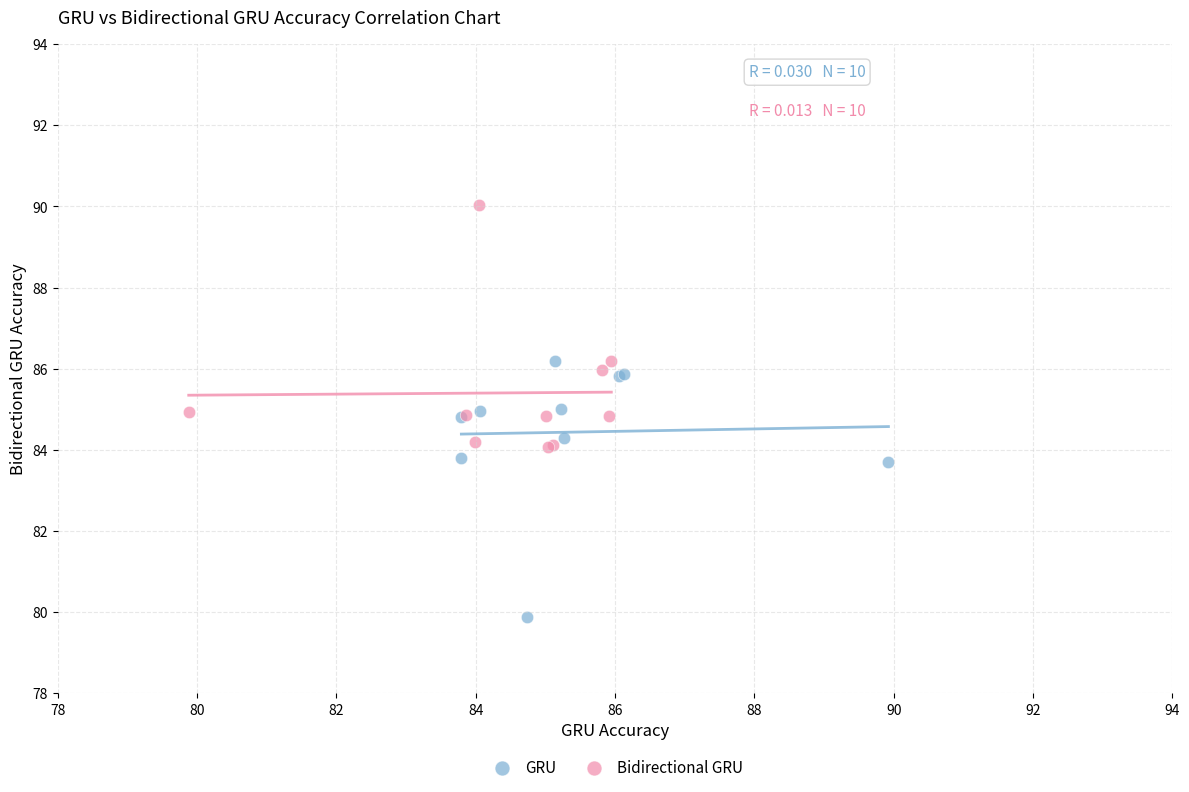

Which series has the widest spread of Y values?

GRU